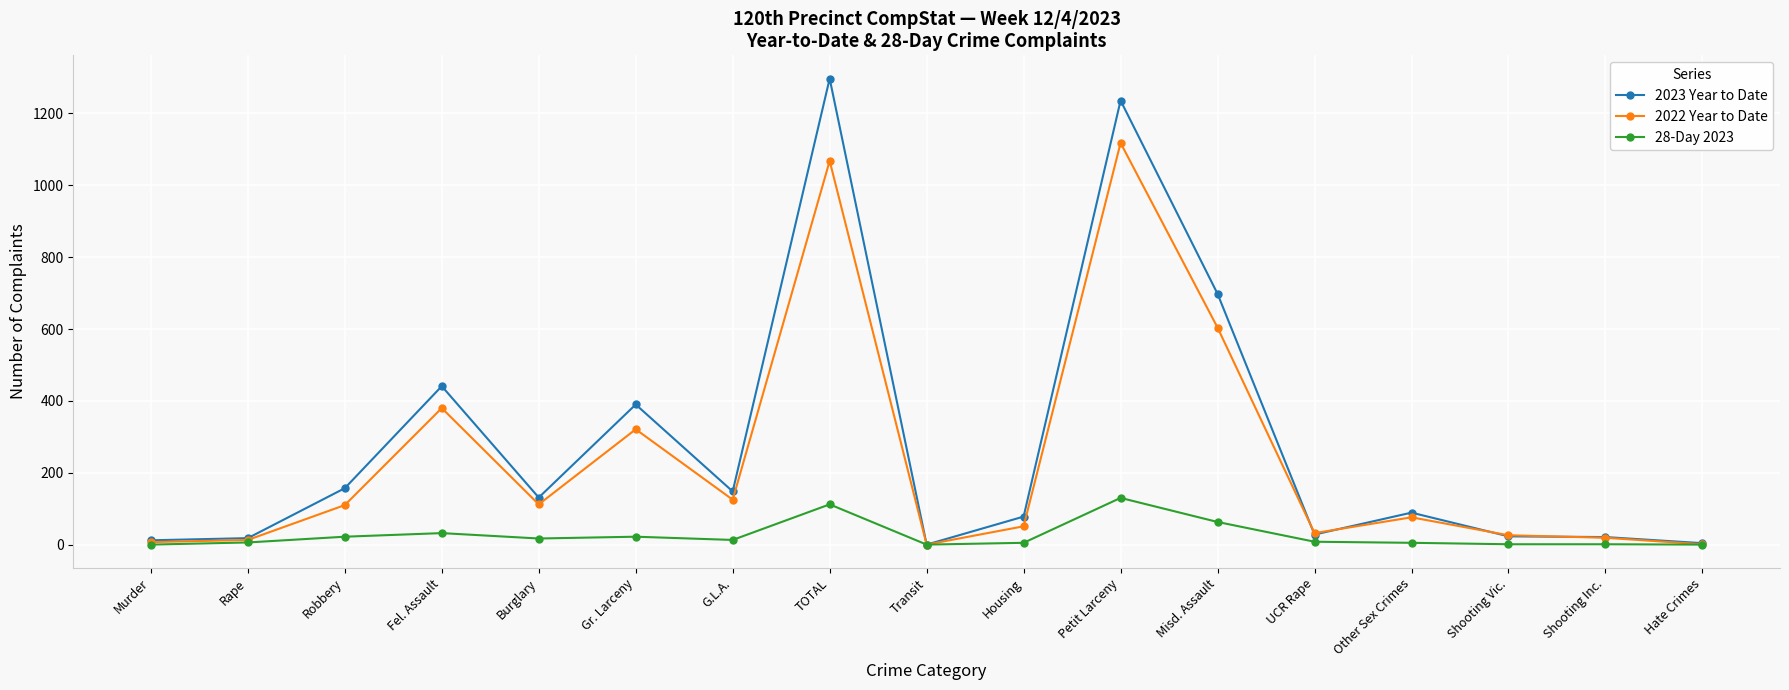

List the series in order of their overall mean, highest first.

2023 Year to Date, 2022 Year to Date, 28-Day 2023